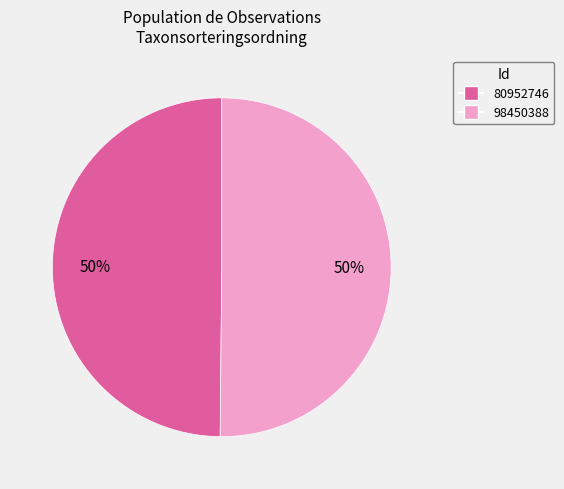

What is the ratio of the value at 80952746 to the value at 98450388?

1.0